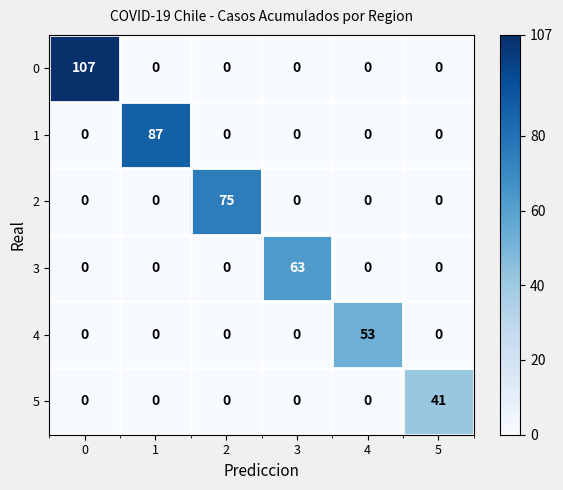

The 0 series shows 36 at 5. True or false?

False